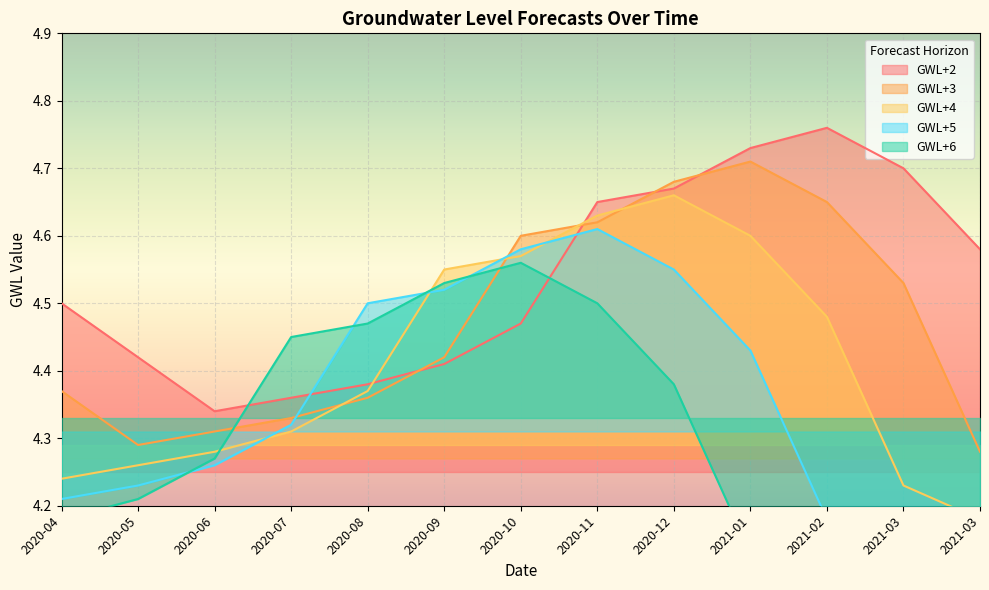

At which category is the sum across all series the highest?

2020-11